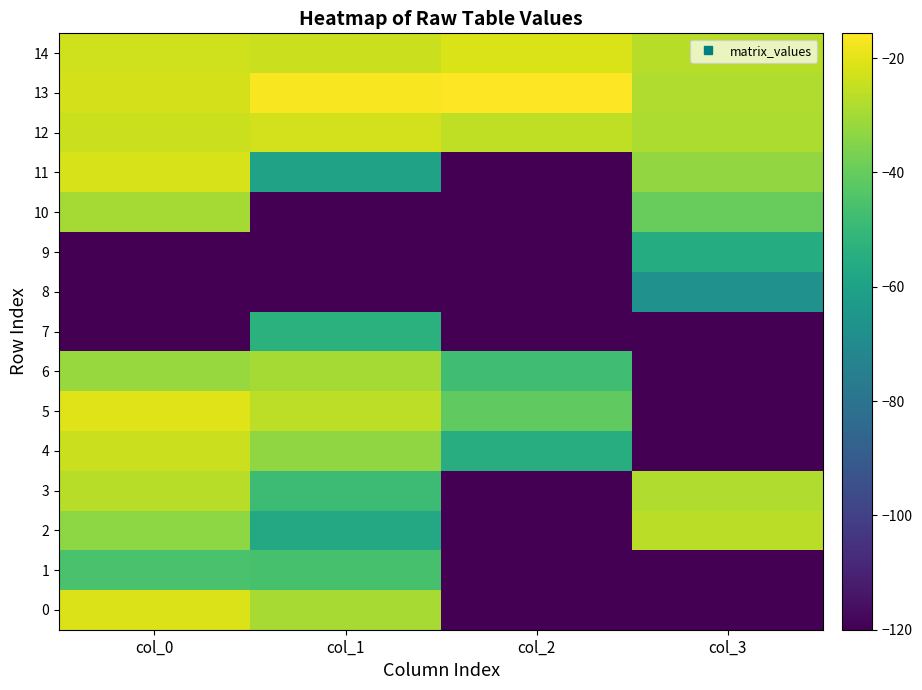

Reading left to right, what are all the values shown in this chart?

0: col_0=-21.0	col_1=-29.3	col_2=-120.0	col_3=-120.0
1: col_0=-45.4	col_1=-45.9	col_2=-120.0	col_3=-120.0
2: col_0=-33.4	col_1=-57.1	col_2=-120.0	col_3=-26.5
3: col_0=-26.8	col_1=-48.4	col_2=-120.0	col_3=-28.2
4: col_0=-24.2	col_1=-32.9	col_2=-54.9	col_3=-120.0
5: col_0=-20.9	col_1=-26.1	col_2=-41.3	col_3=-120.0
6: col_0=-31.9	col_1=-29.5	col_2=-47.8	col_3=-120.0
7: col_0=-120.0	col_1=-53.2	col_2=-120.0	col_3=-120.0
8: col_0=-120.0	col_1=-120.0	col_2=-120.0	col_3=-67.2
9: col_0=-120.0	col_1=-120.0	col_2=-120.0	col_3=-55.5
10: col_0=-29.9	col_1=-120.0	col_2=-120.0	col_3=-39.9
11: col_0=-22.1	col_1=-59.8	col_2=-120.0	col_3=-32.6
12: col_0=-24.2	col_1=-22.8	col_2=-25.5	col_3=-28.6
13: col_0=-22.2	col_1=-16.5	col_2=-15.7	col_3=-27.9
14: col_0=-23.4	col_1=-24.0	col_2=-21.7	col_3=-26.9